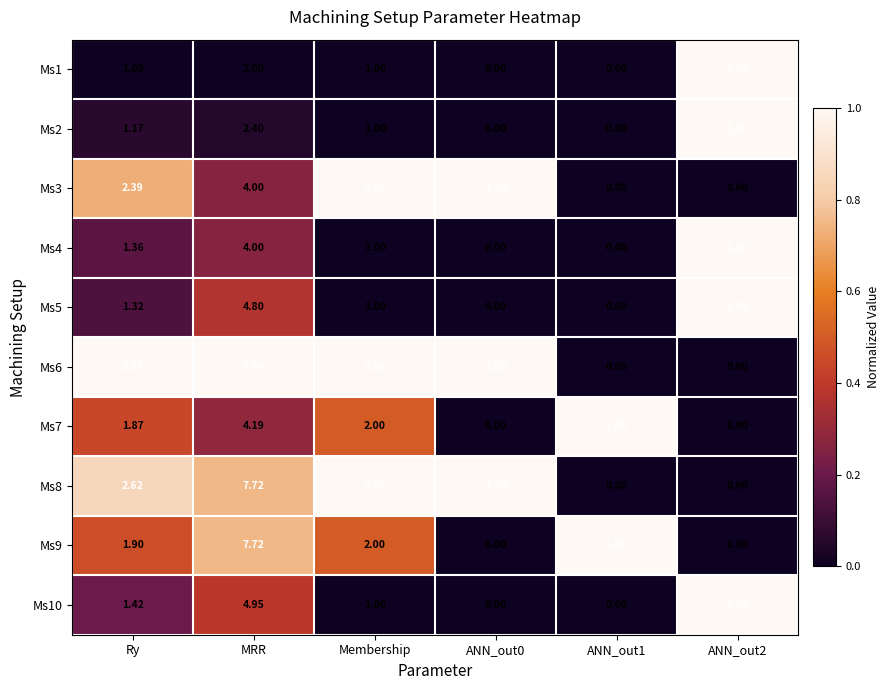

At which category is the sum across all series the highest?

MRR